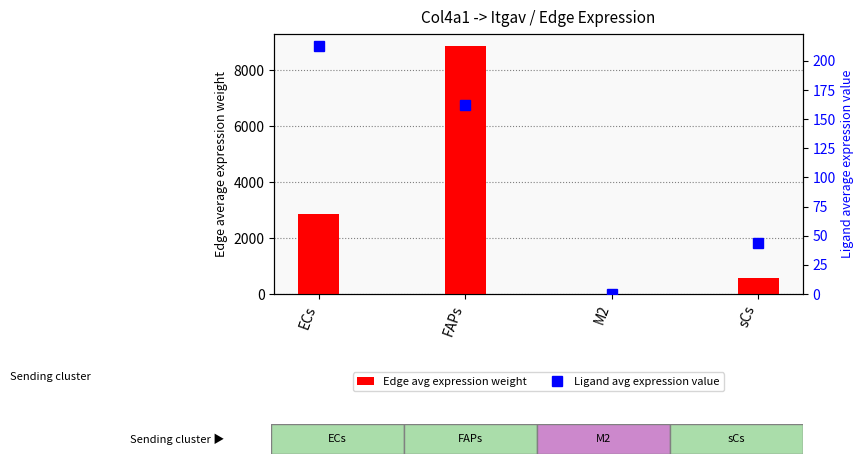

What is the approximate value of Edge avg expression weight at ECs?

2855.0